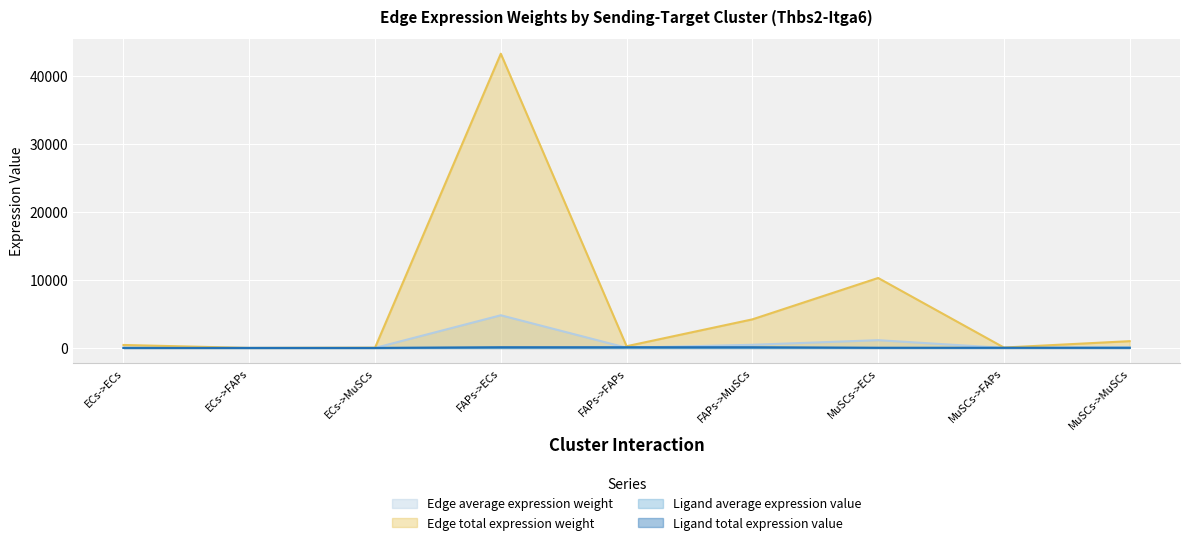

Which label corresponds to the smallest value in the chart?

ECs->FAPs